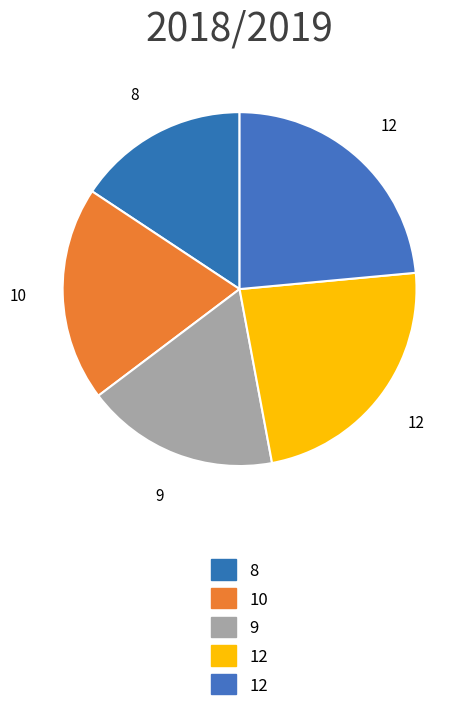

How many slices are in this pie chart?

5